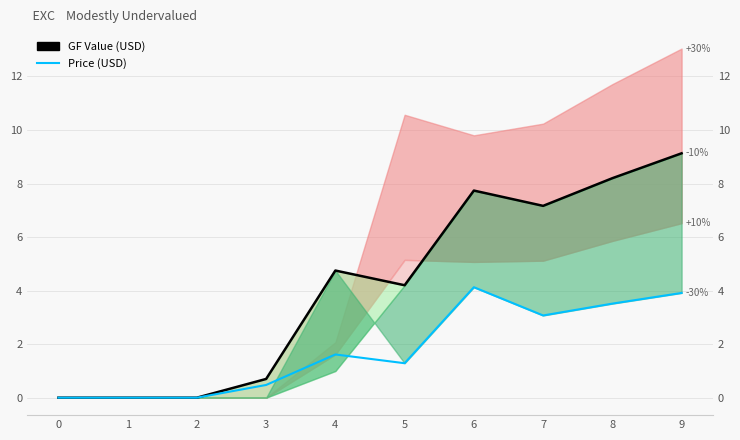

Does the chart display data point markers on the line(s)?

No